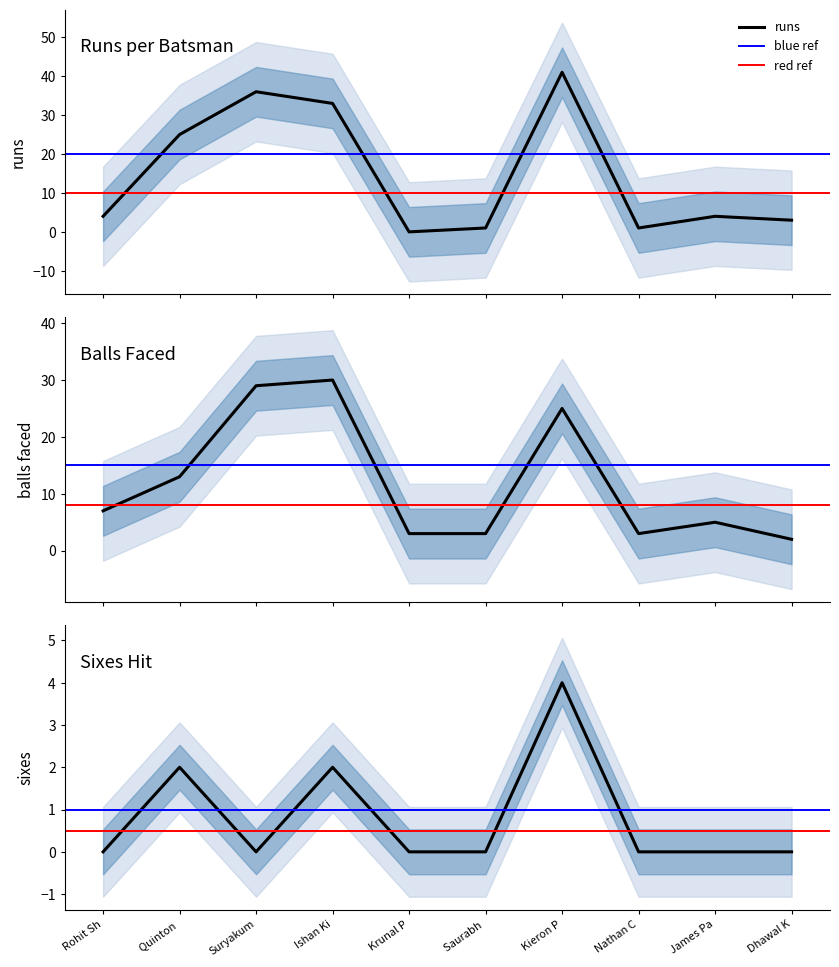

Reading right to left, what are all the values shown in this chart?

runs: 3	4	1	41	1	0	33	36	25	4
balls: 2	5	3	25	3	3	30	29	13	7
6's: 0	0	0	4	0	0	2	0	2	0